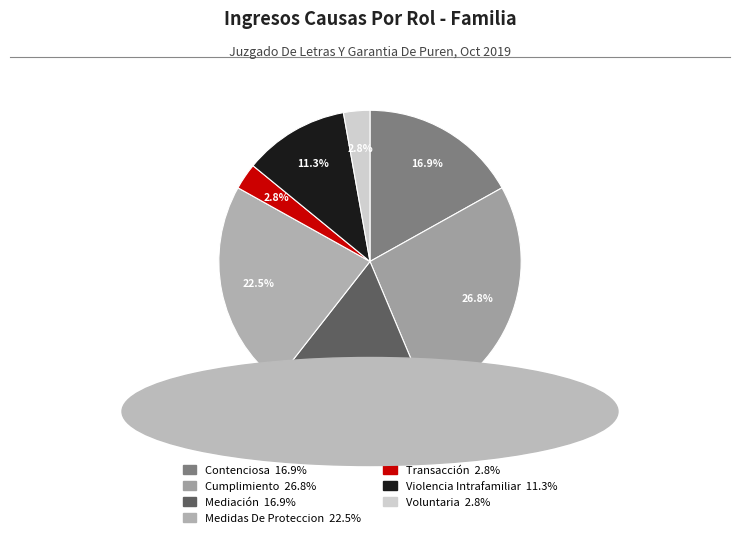

Which category has the smallest portion of the pie?

Transacción